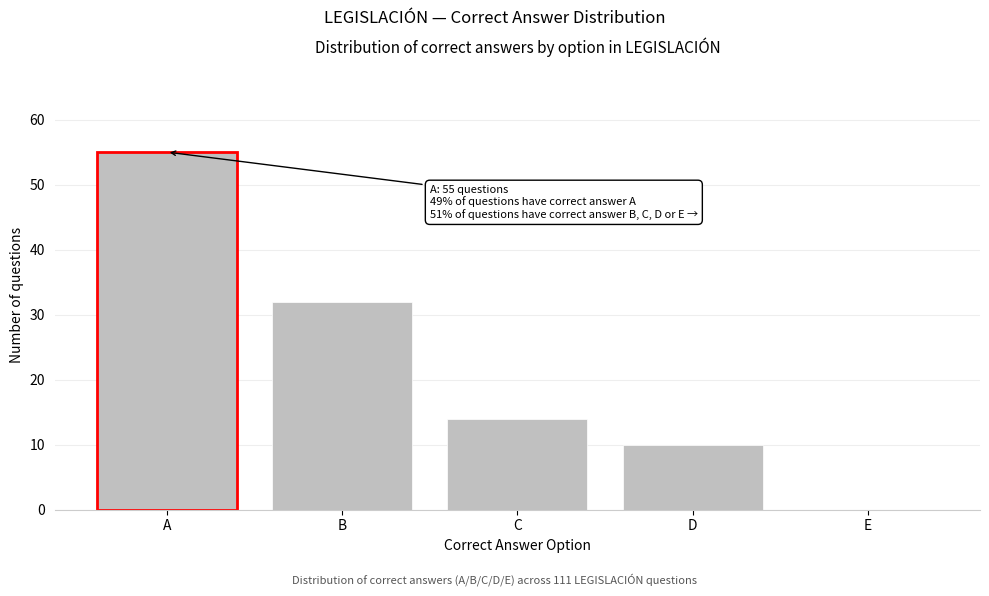

Reading left to right, list all the values displayed in this chart.

A=55	B=32	C=14	D=10	E=0